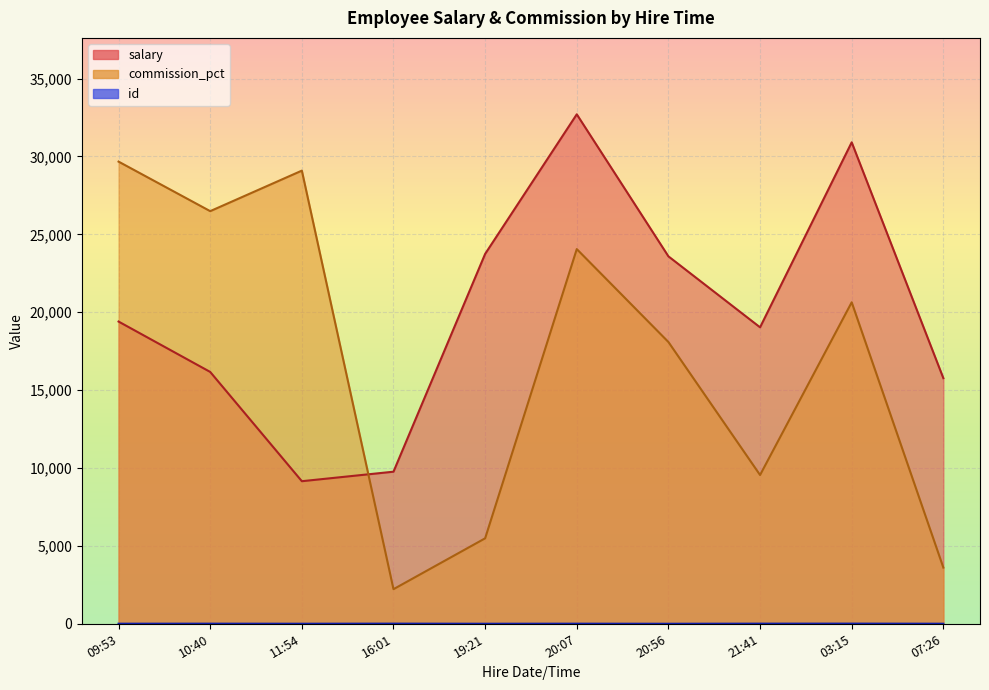

True or false: commission_pct and id cross at least once.

False